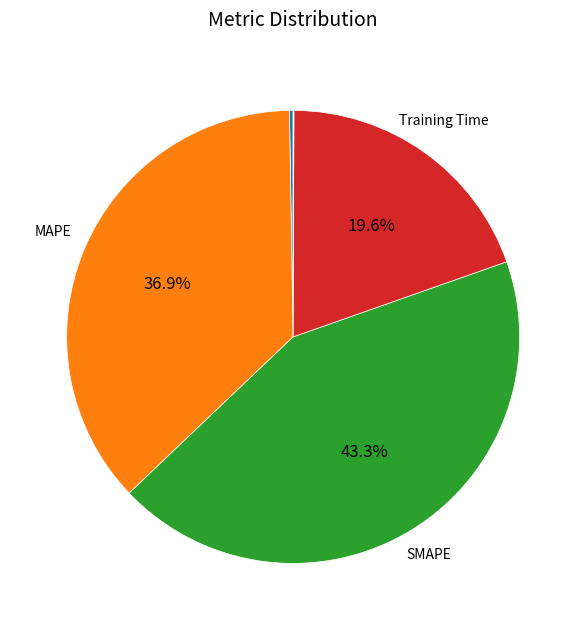

Is there a majority slice in this chart?

No